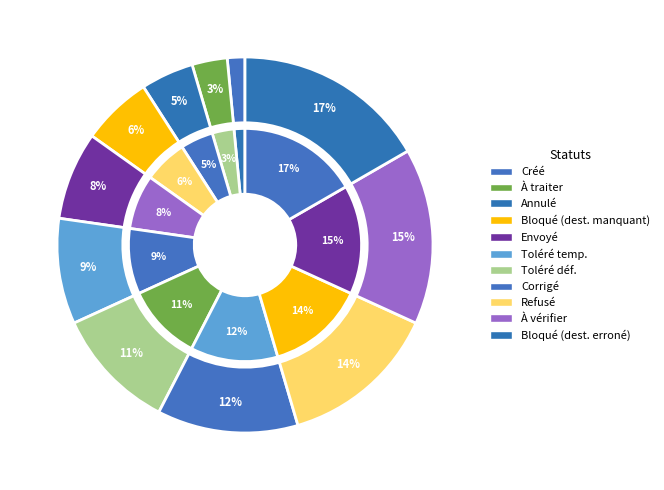

True or false: Bloqué (destinataire manquant) accounts for 6% of the total.

True